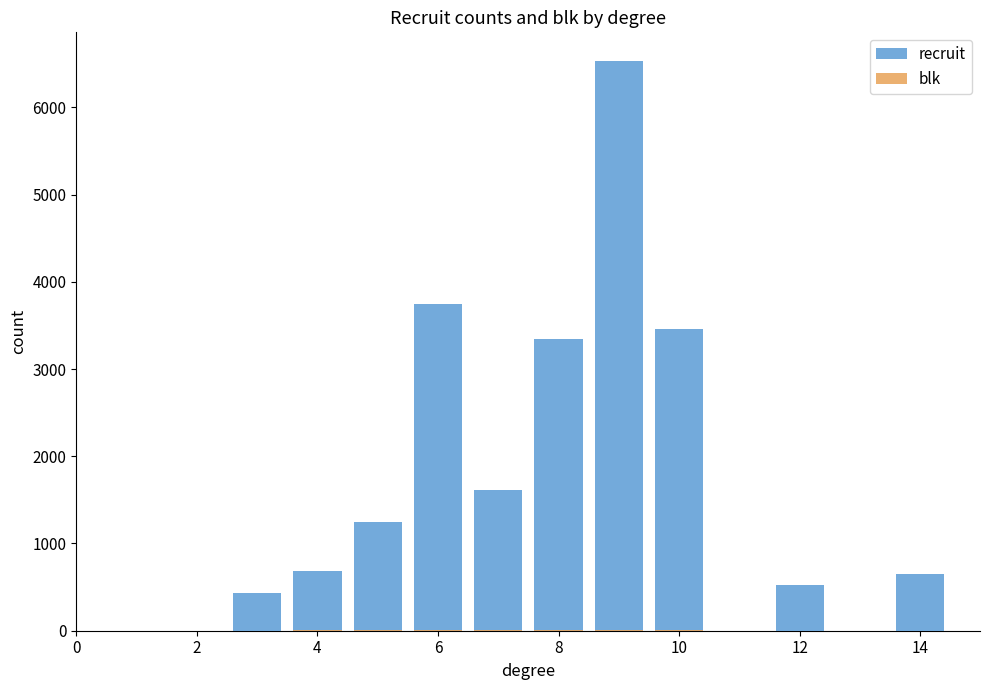

Is it true that recruit equals 811 at 12?

False